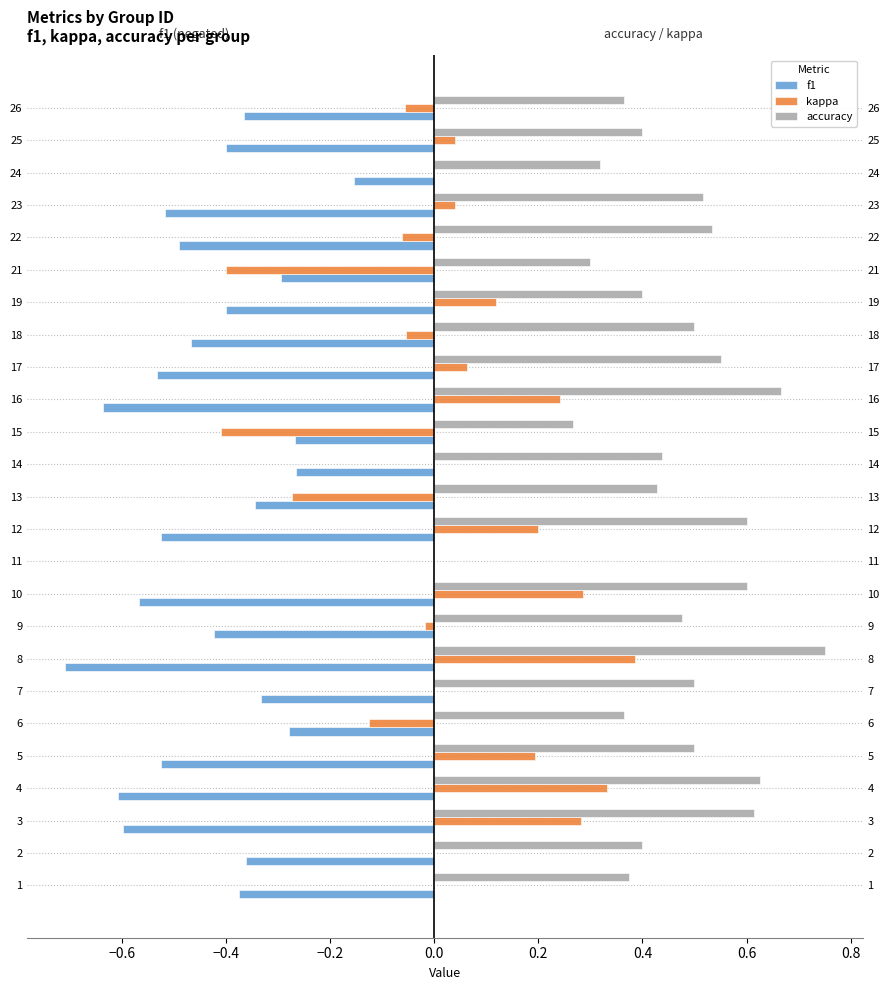

How many bars are there in each group?

3